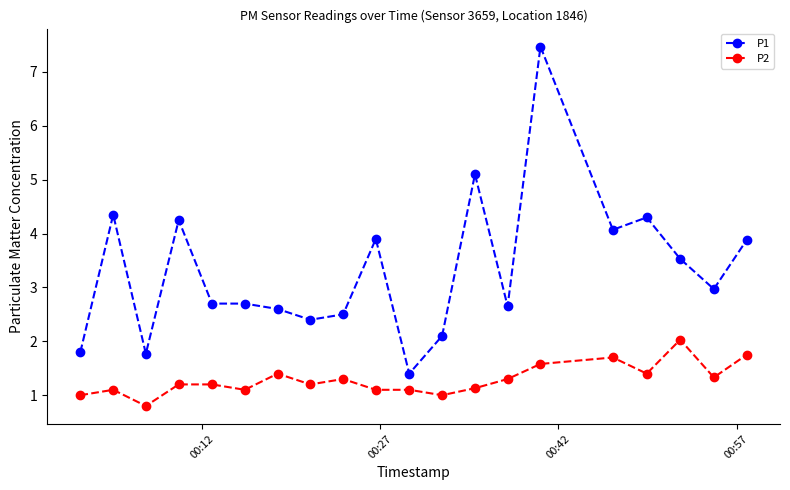

Which series has the largest total across all categories?

P1